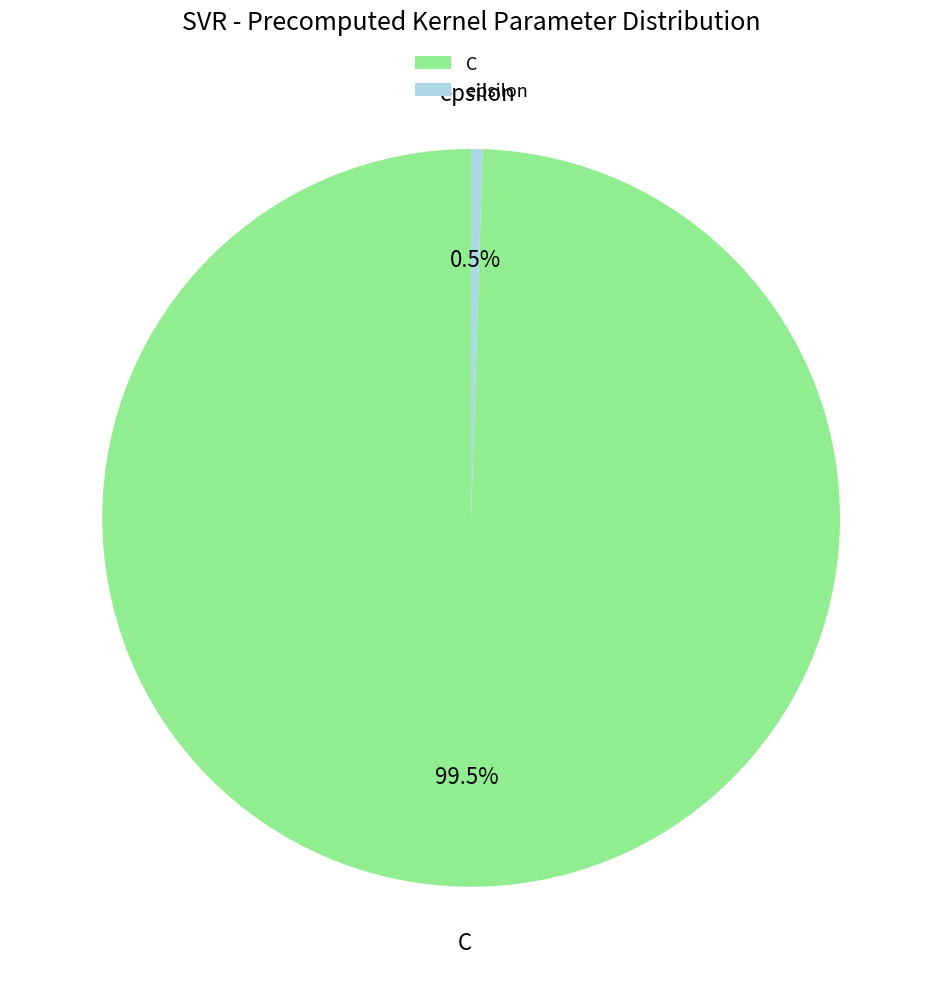

Which slice represents more than half of the pie?

C